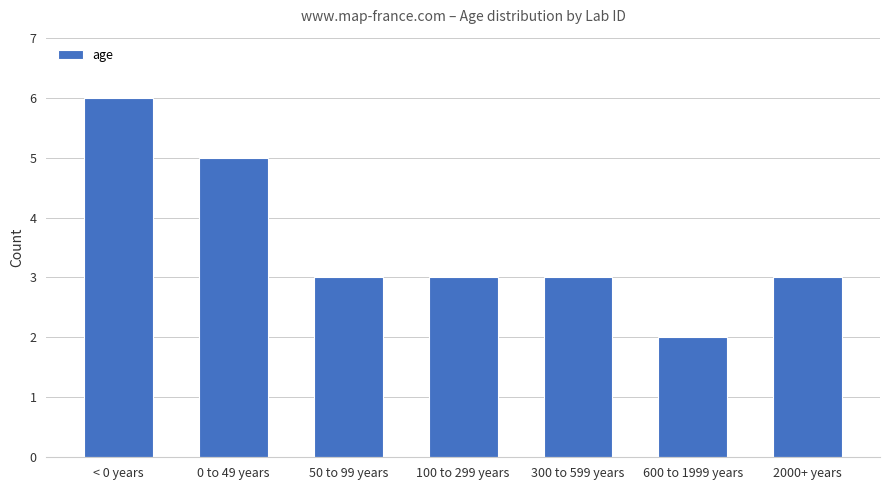

At which category does the chart reach its peak across all series?

< 0 years